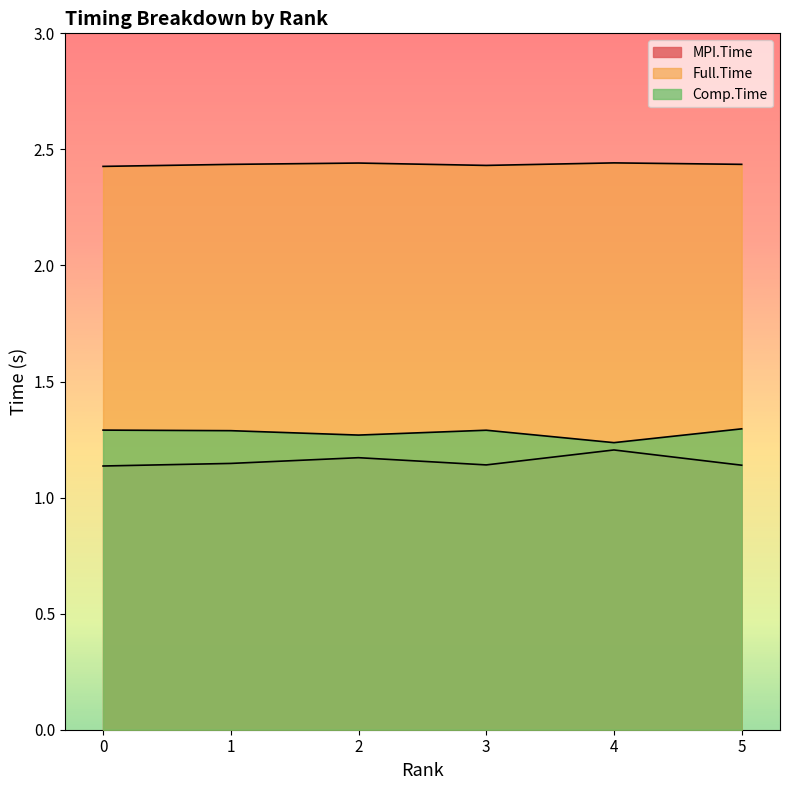

Is the value of Full.Time at 3 greater than the value of MPI.Time at 5?

Yes